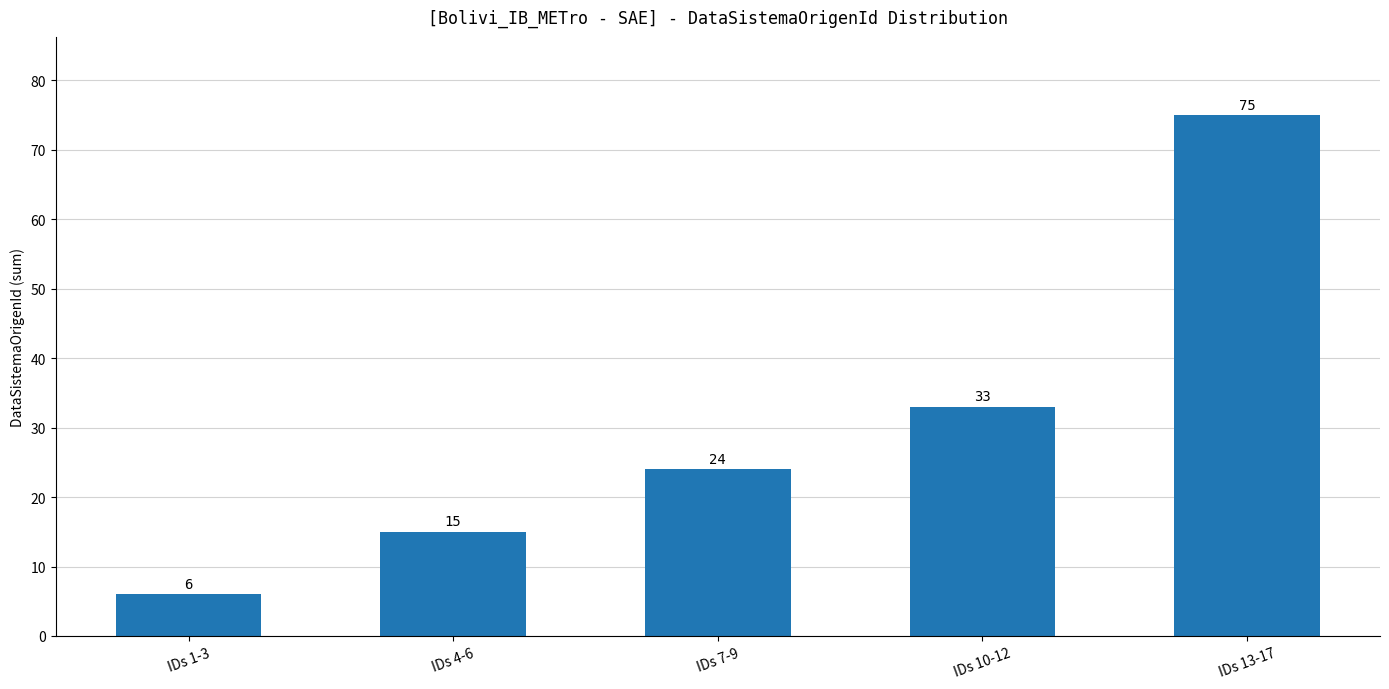

List the labels in order of value, smallest first.

IDs 1-3, IDs 4-6, IDs 7-9, IDs 10-12, IDs 13-17